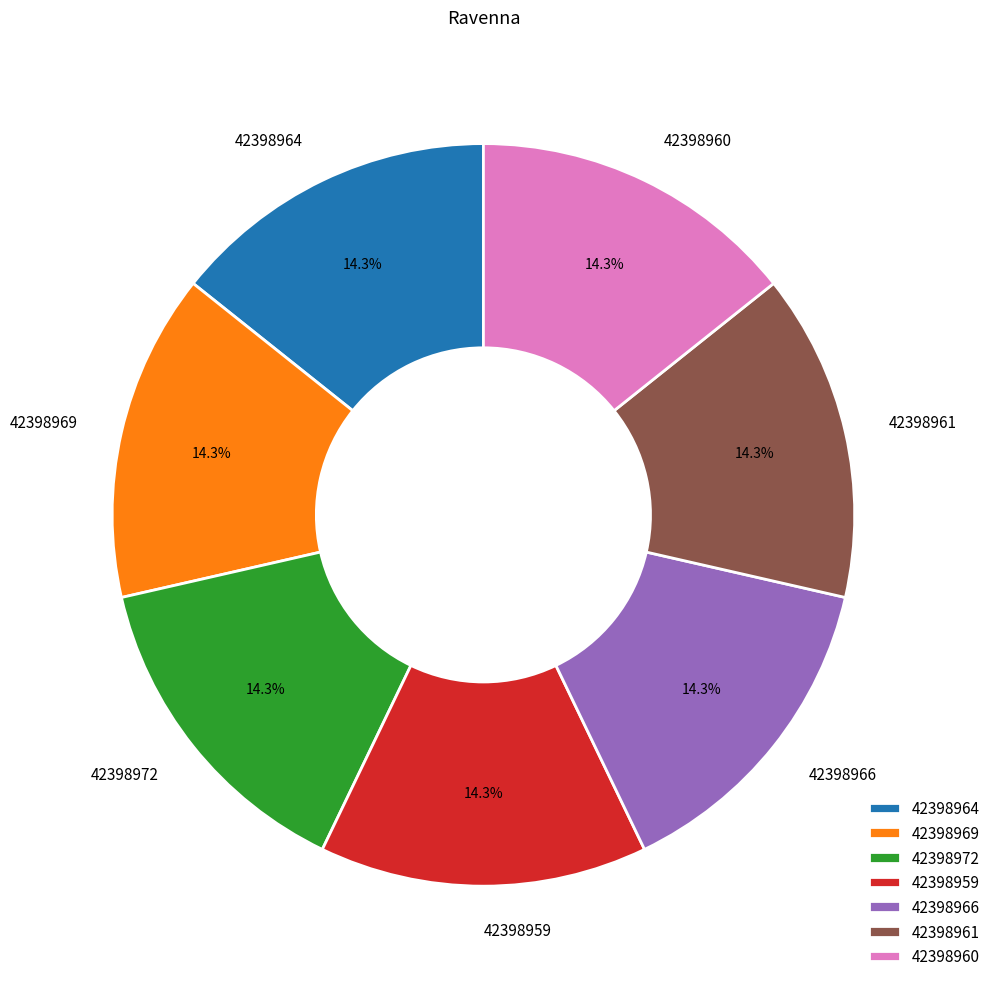

How many segments does this pie chart have?

7